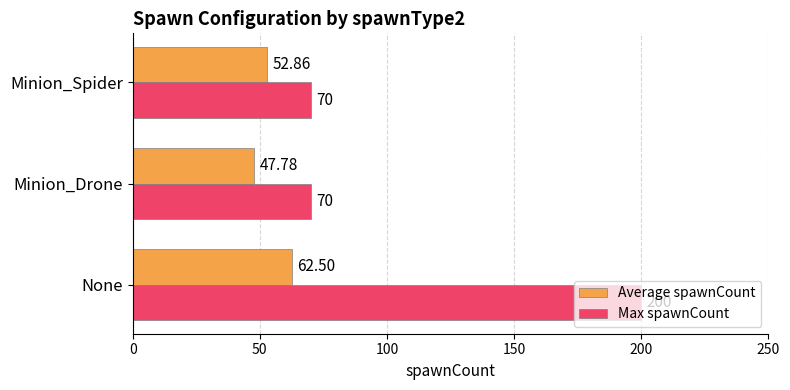

List the series in order of their overall mean, highest first.

Max spawnCount, Average spawnCount